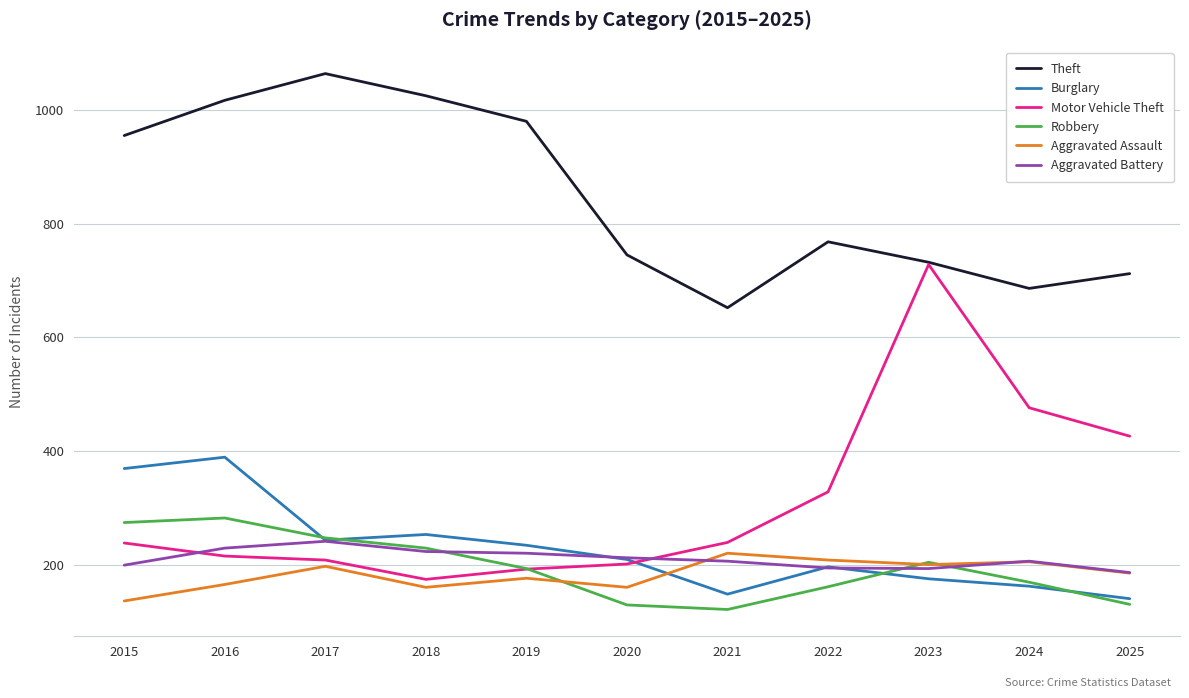

What is the highest value of the Theft series?

1064